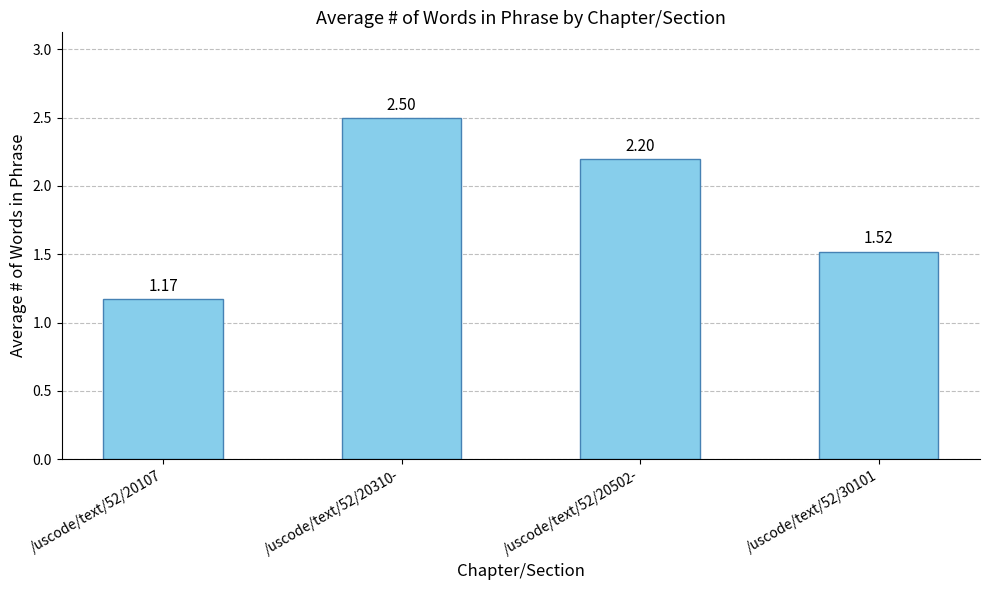

List the labels in order of value, largest first.

/uscode/text/52/20310-, /uscode/text/52/20502-, /uscode/text/52/30101, /uscode/text/52/20107